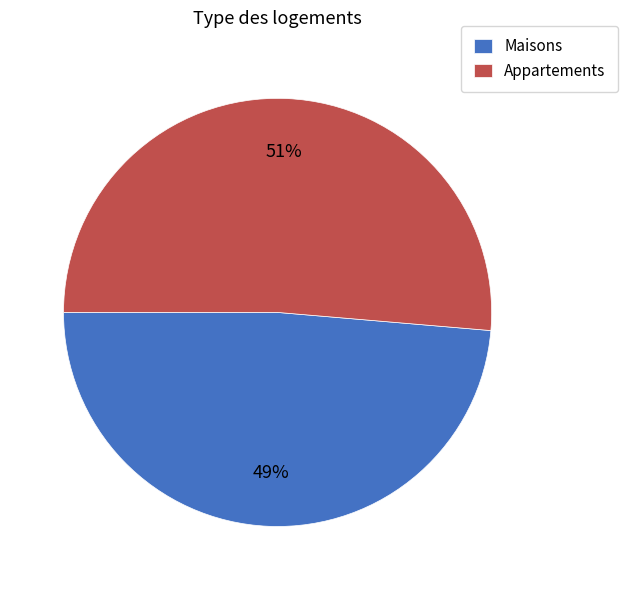

Which category has the smallest portion of the pie?

Maisons